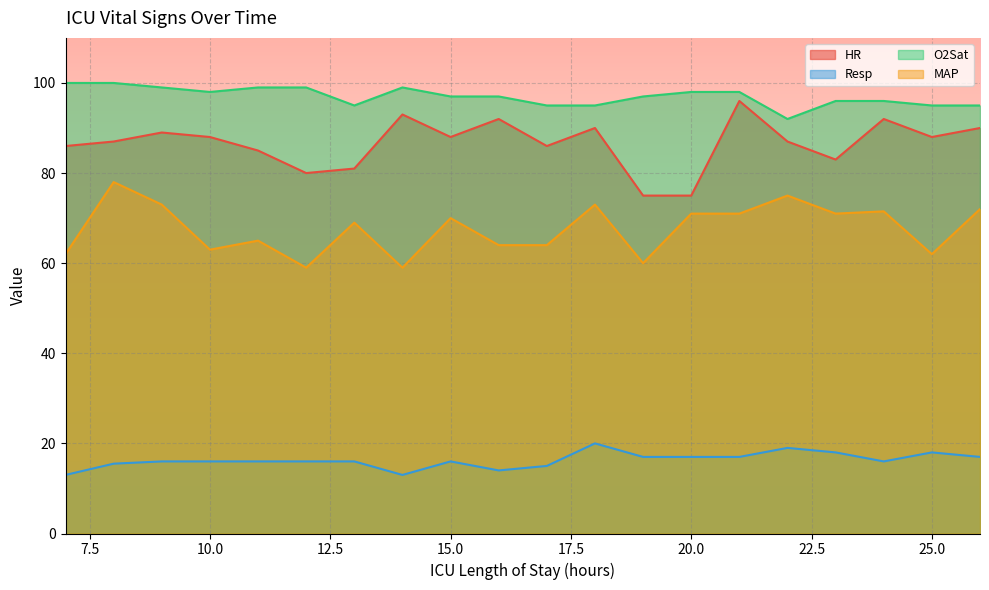

The value of HR at 12 is 80.0. True or false?

True